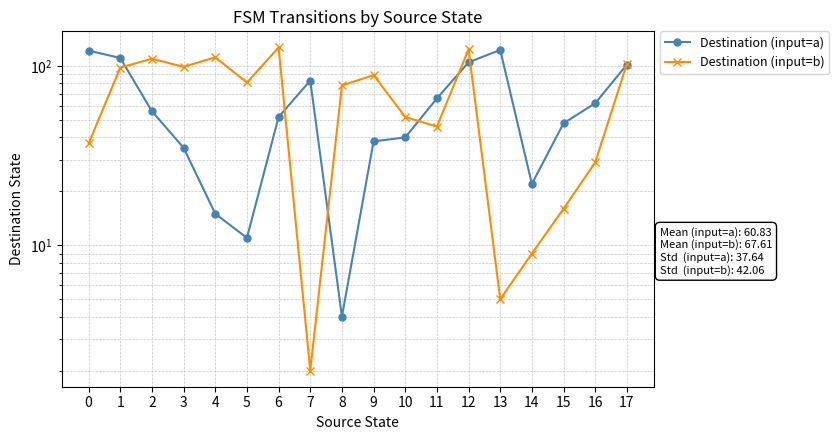

Reading right to left, extract all data points from this chart.

Destination (input=a): 17=102	16=62	15=48	14=22	13=123	12=105	11=66	10=40	9=38	8=4	7=83	6=52	5=11	4=15	3=35	2=56	1=111	0=122
Destination (input=b): 17=103	16=29	15=16	14=9	13=5	12=124	11=46	10=52	9=89	8=78	7=2	6=127	5=81	4=112	3=99	2=110	1=98	0=37